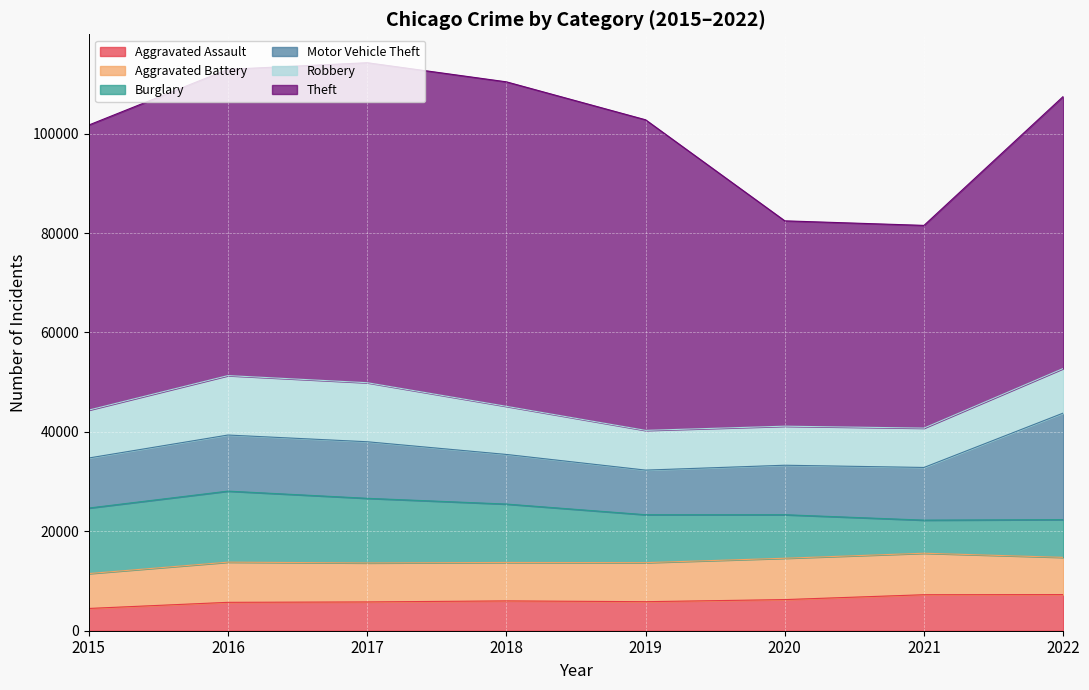

True or false: Aggravated Battery and Aggravated Assault cross at least once.

False